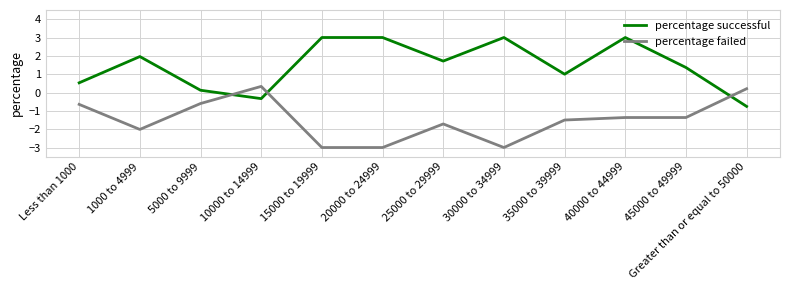

Is it true that percentage successful equals 0.5 at Less than 1000?

True